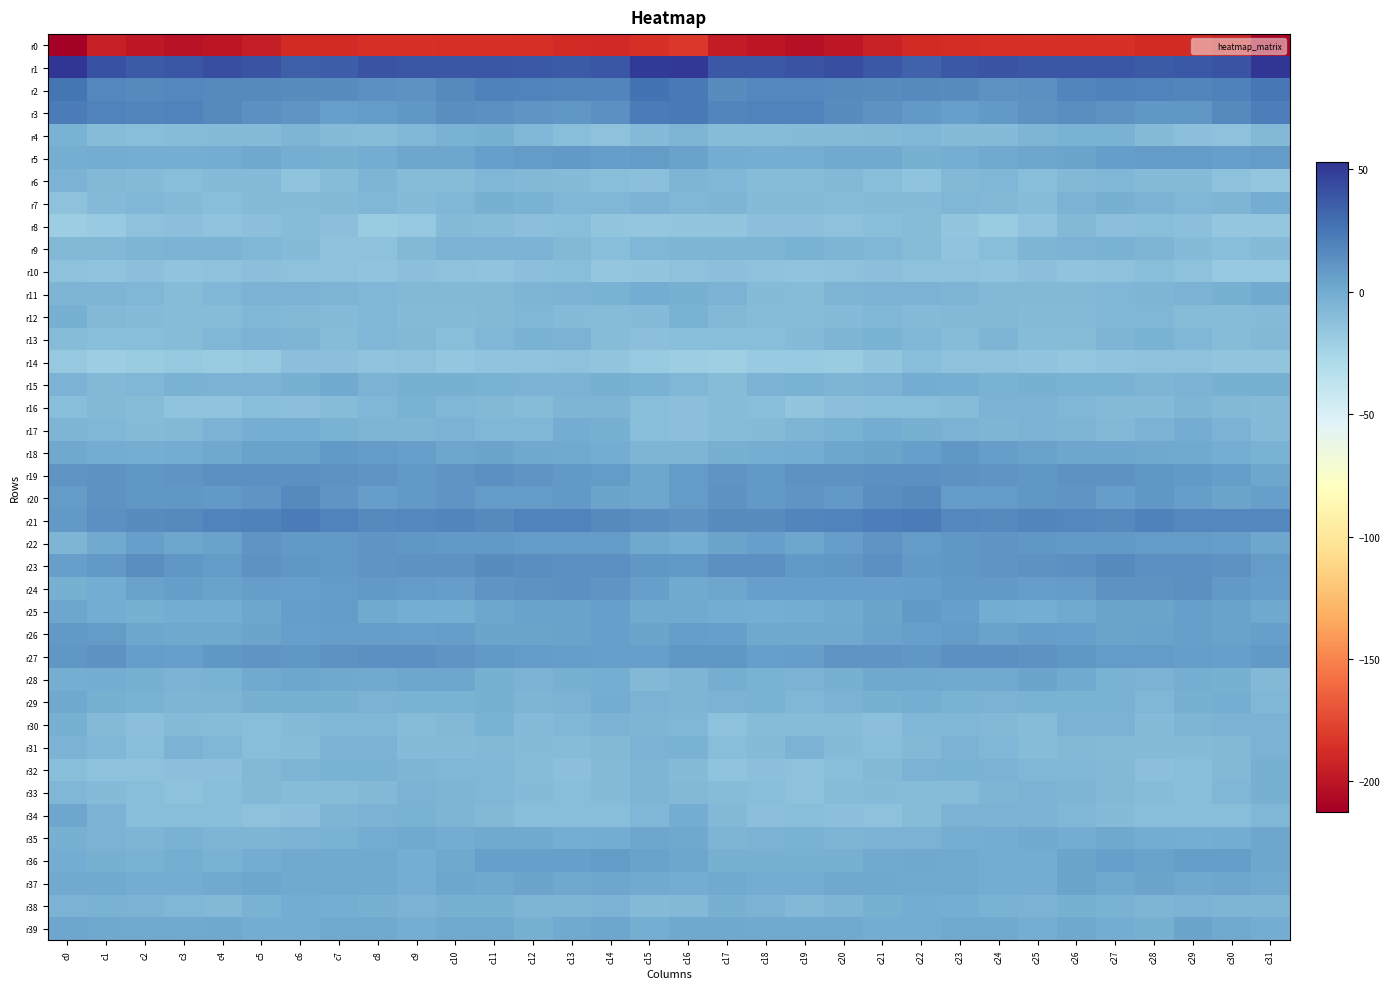

What is the greatest value displayed?

52.9